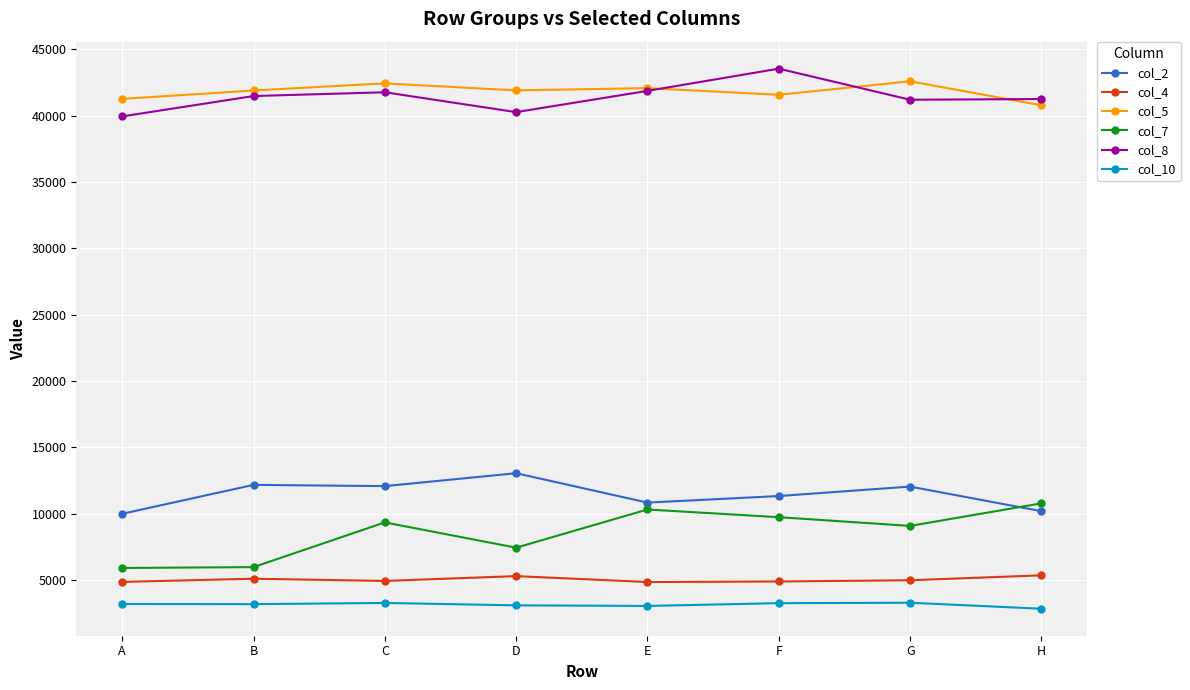

True or false: col_2 and col_4 intersect in this chart.

False